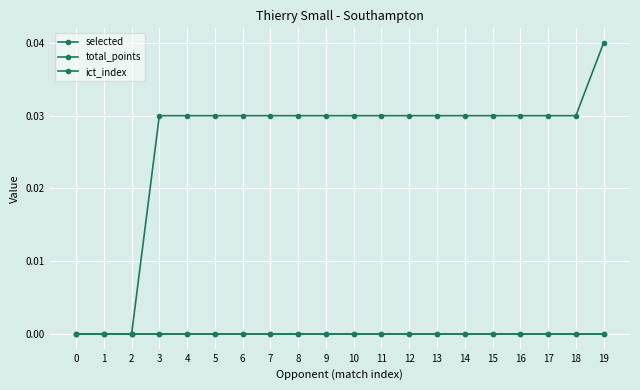

Is it true that selected equals 0.0 at 10?

False